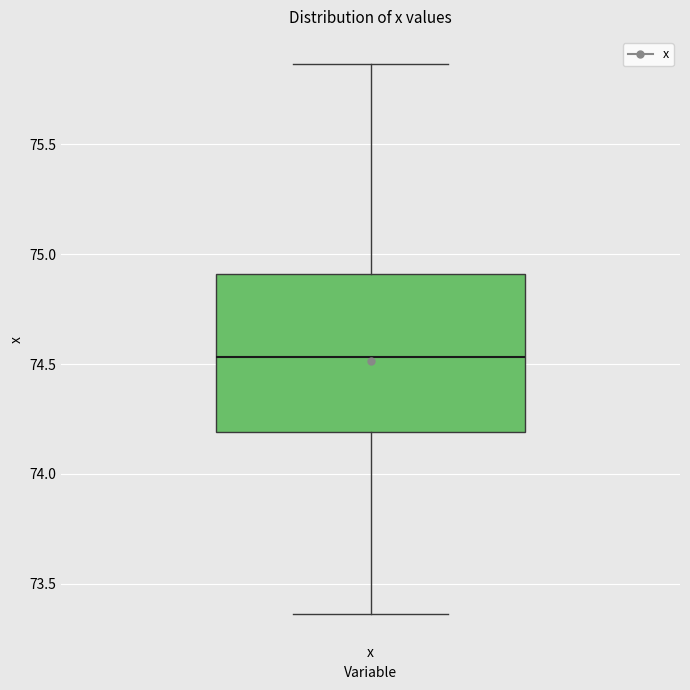

Transcribe this box plot: give where the median line is, the range the box spans, and where the two whiskers end, as read against the y-axis. The values are not printed on the chart, so give them approximately, as read against the axis.

median 74.55, box 74.20 to 74.90, whiskers 73.35 to 75.85